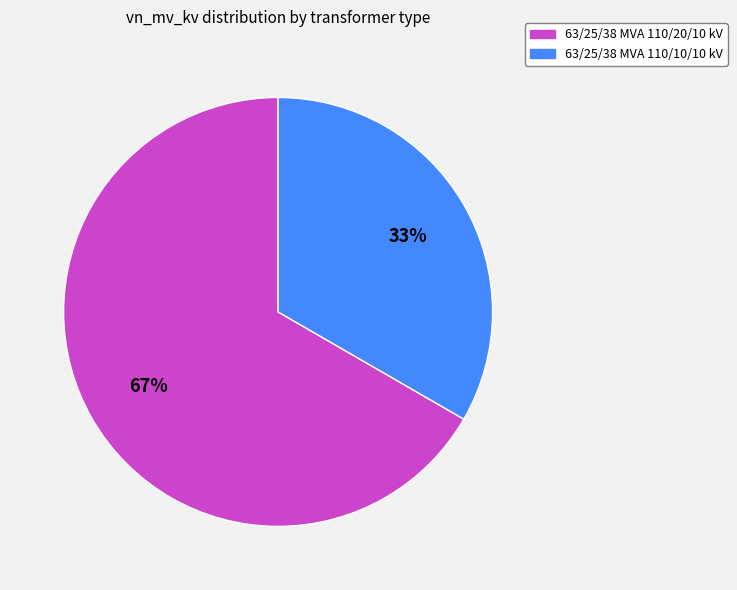

Which slice represents more than half of the pie?

63/25/38 MVA 110/20/10 kV